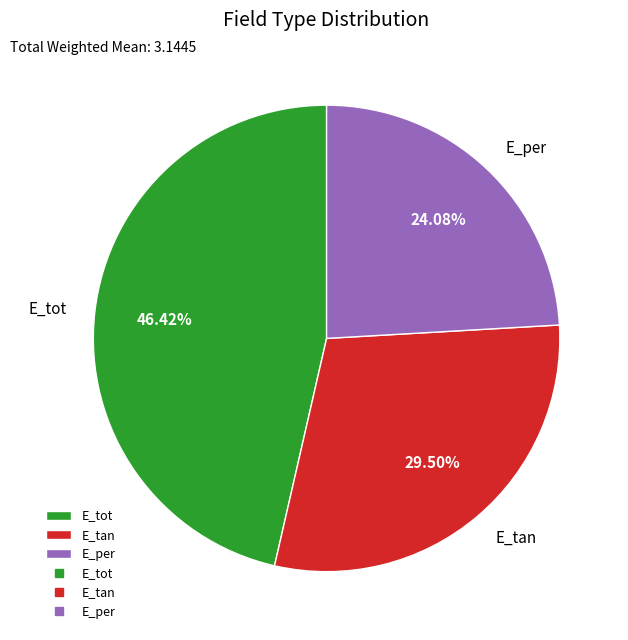

Does E_tan represent more than half of the total?

No